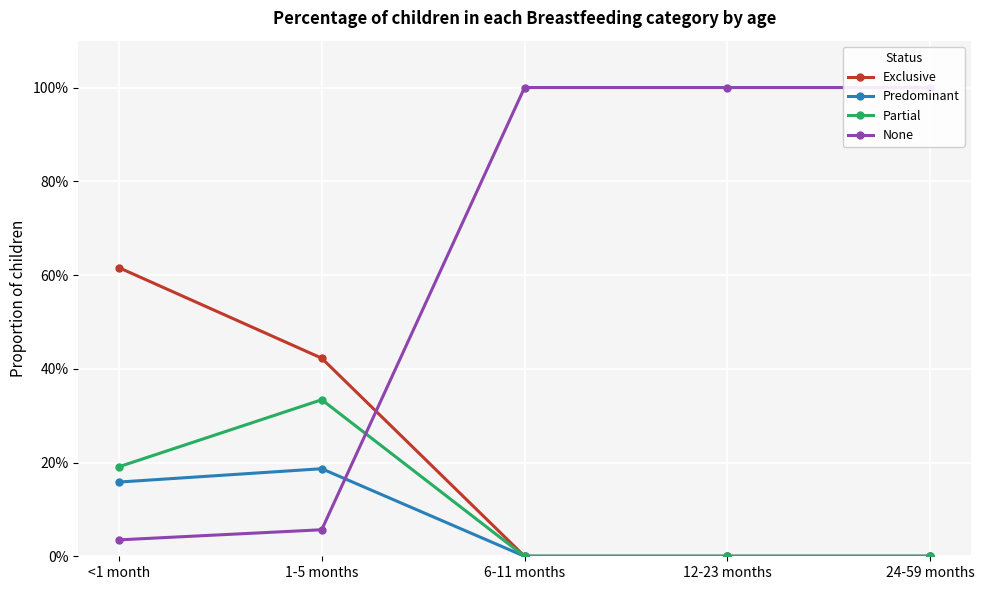

What is the label of the 4th point from the left?

12-23 months